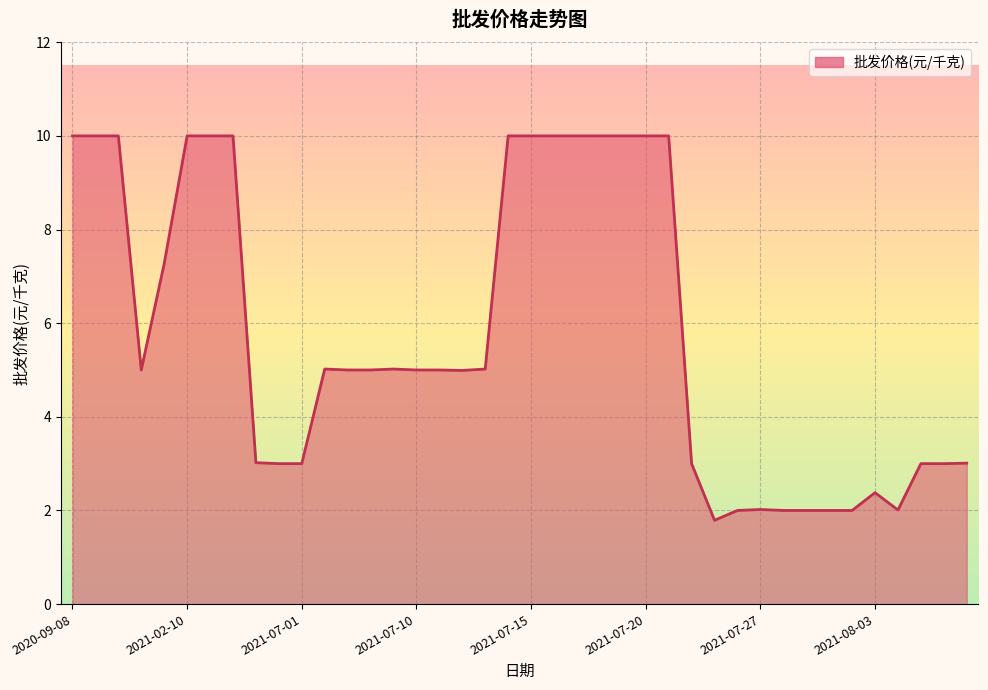

What is the maximum value shown in the chart?

10.0